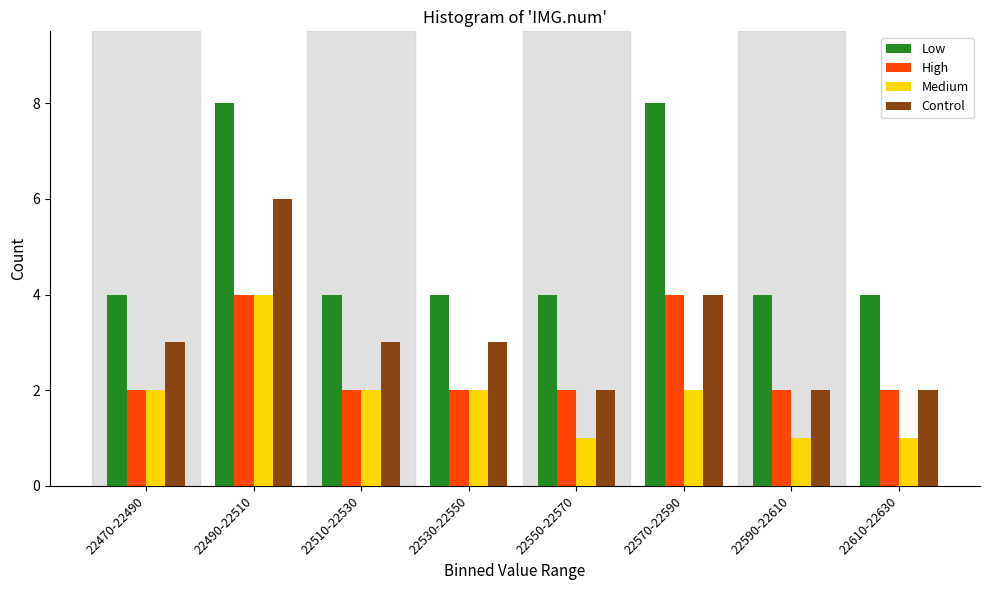

Is it true that High equals 6 at 22570-22590?

False